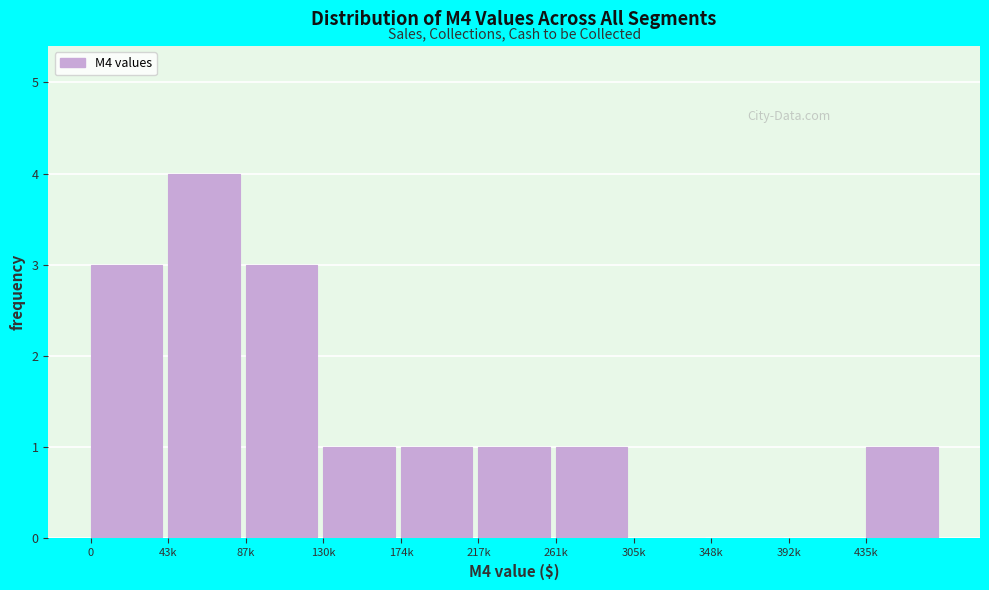

Reading left to right, list all the values displayed in this chart.

0=3	43k=4	87k=3	130k=1	174k=1	217k=1	261k=1	305k=0	348k=0	392k=0	435k=1